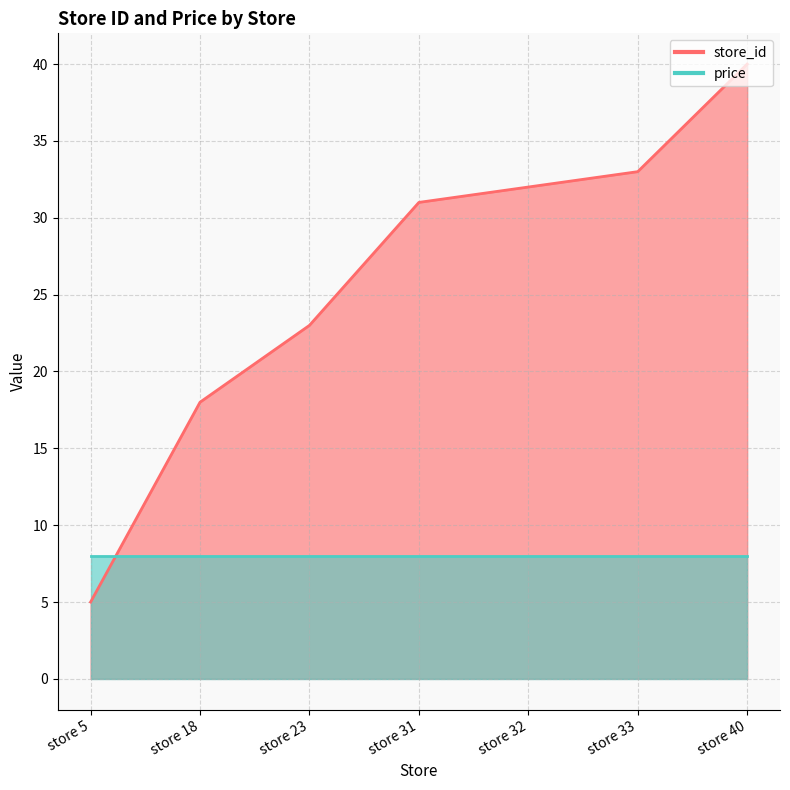

Which label corresponds to the smallest value in the chart?

store 5